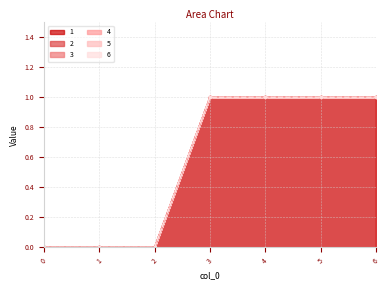

Which series has the widest spread of values?

1